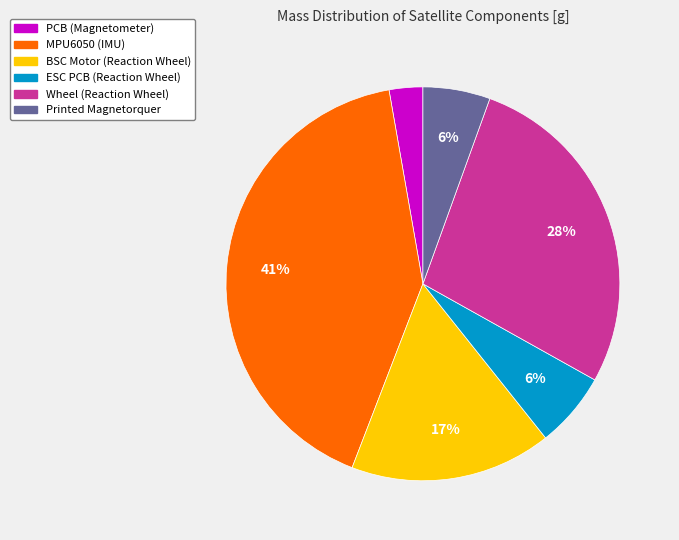

To the nearest percent, what percentage of the pie is Printed Magnetorquer?

6%